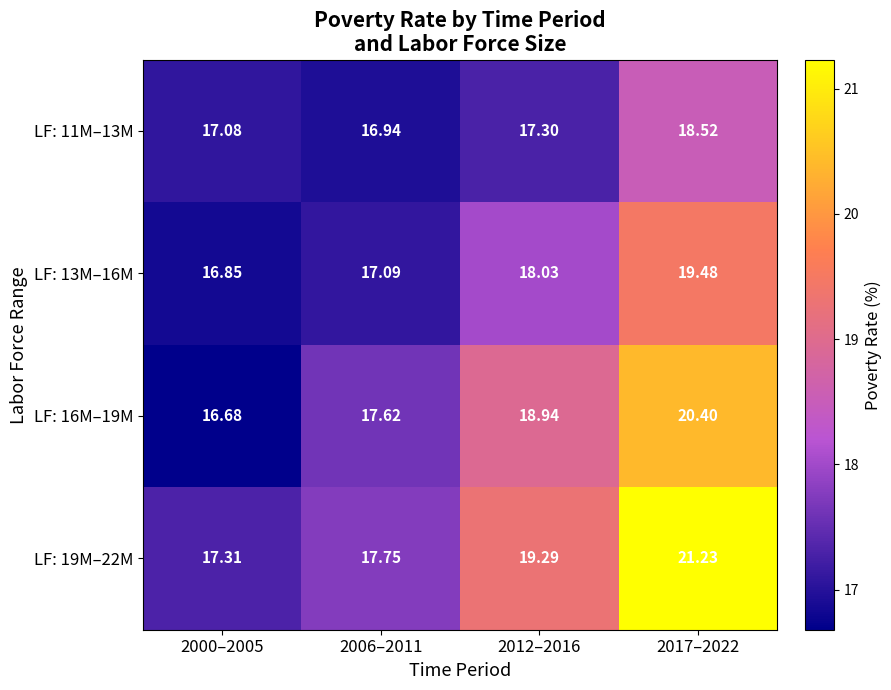

How many series are shown in this chart?

4